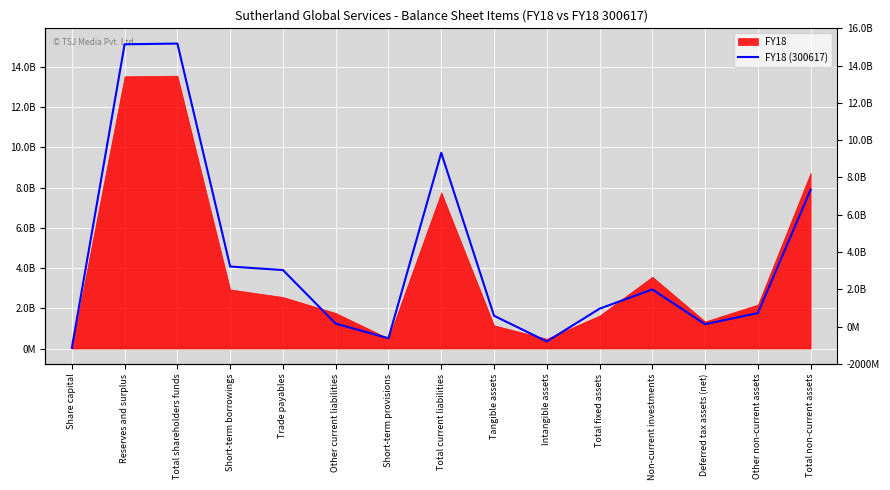

What is the greatest value displayed?

15164571000